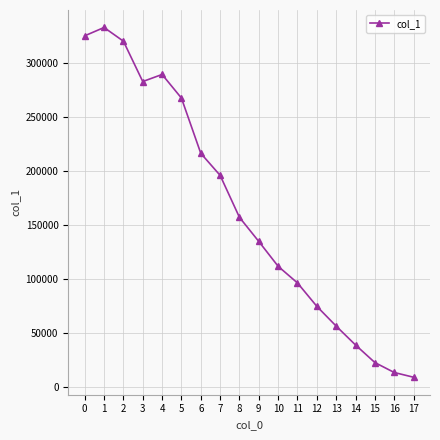

List the labels in order of value, smallest first.

17, 16, 15, 14, 13, 12, 11, 10, 9, 8, 7, 6, 5, 3, 4, 2, 0, 1